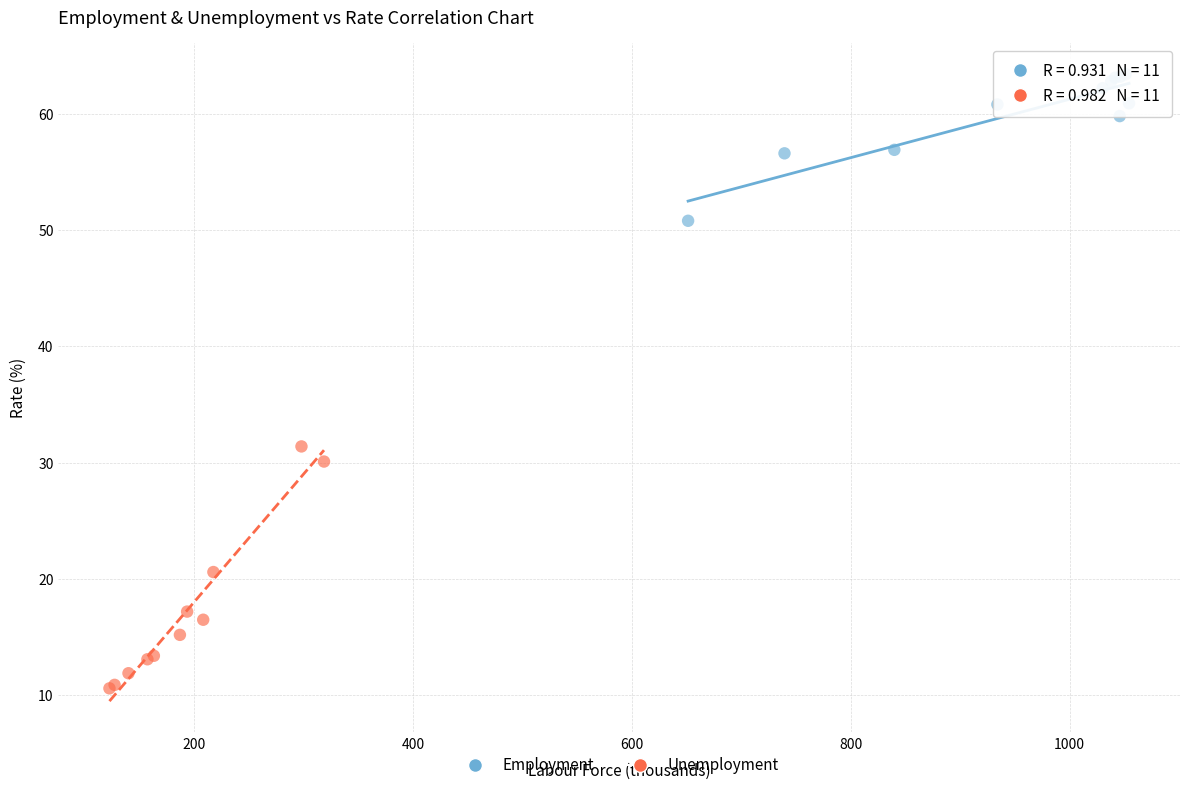

Which series reaches the maximum Y coordinate?

Employment